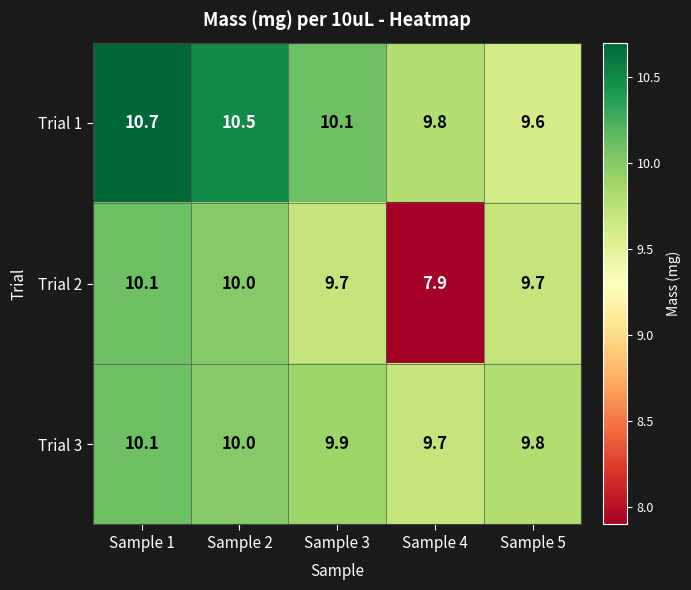

What is the approximate value of Trial 1 at Sample 4?

9.8